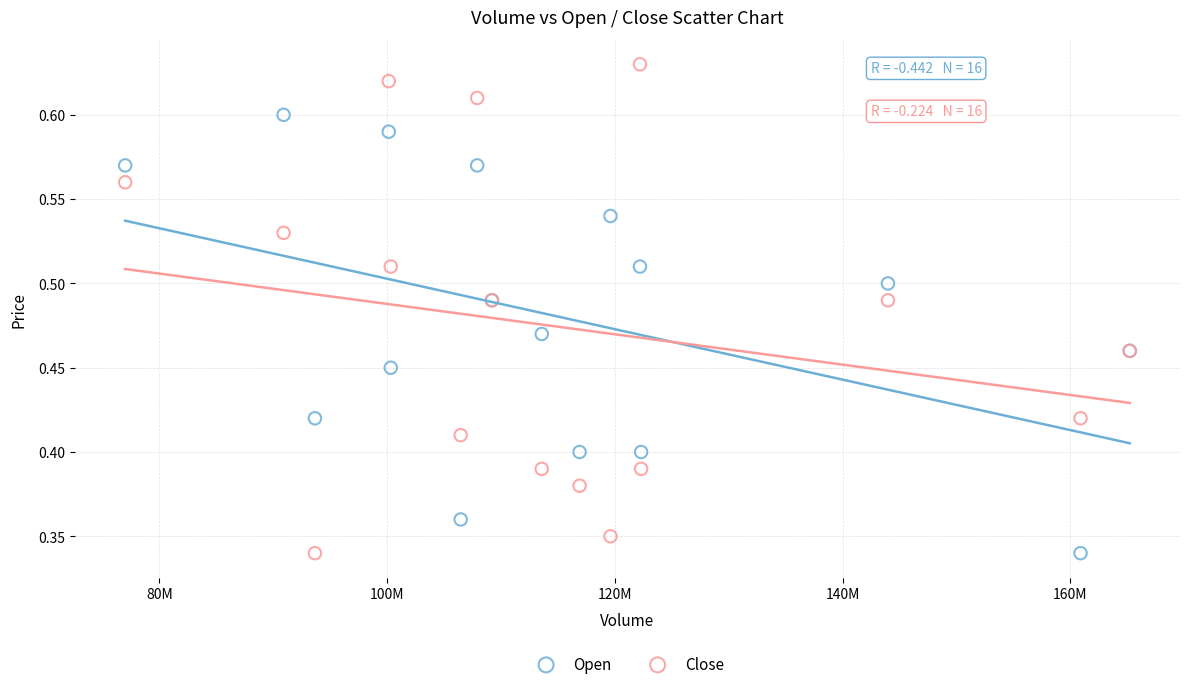

Which series reaches the maximum Y coordinate?

Close